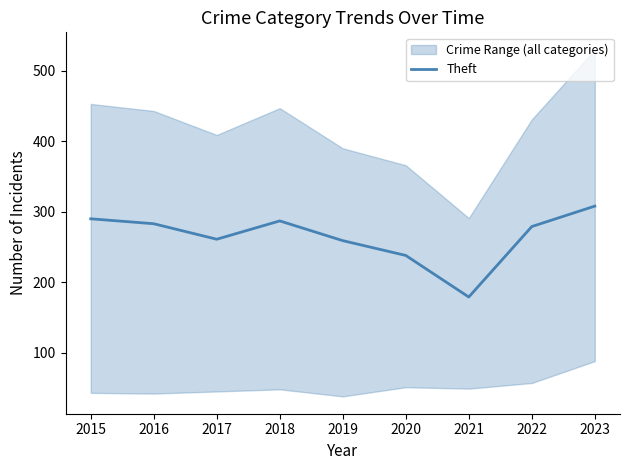

The value at 2019 is 259. True or false?

True